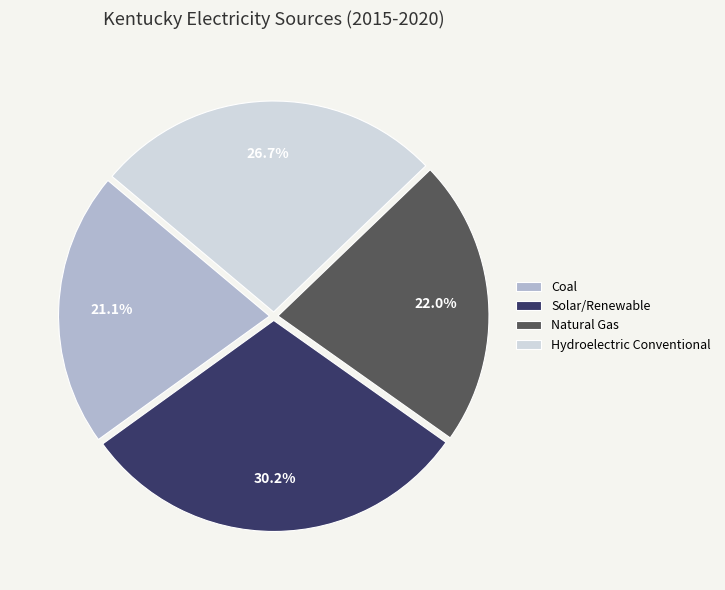

Which category has the biggest portion of the pie?

Solar/Renewable